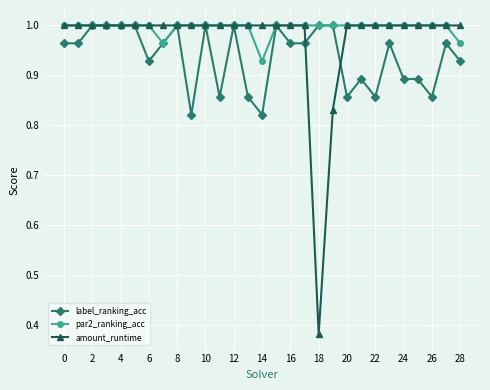

Rank the series by their average value, from lowest to highest.

label_ranking_acc, amount_runtime, par2_ranking_acc